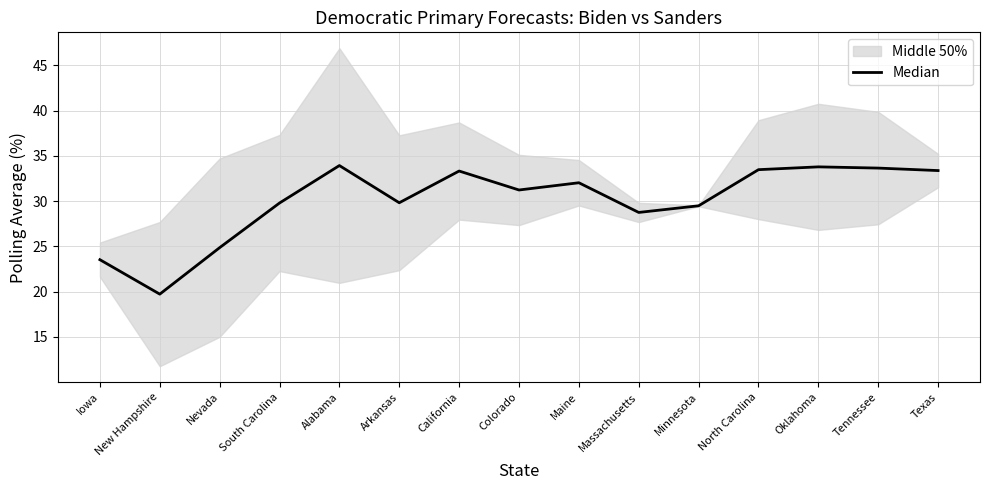

What is the average value?

30.1